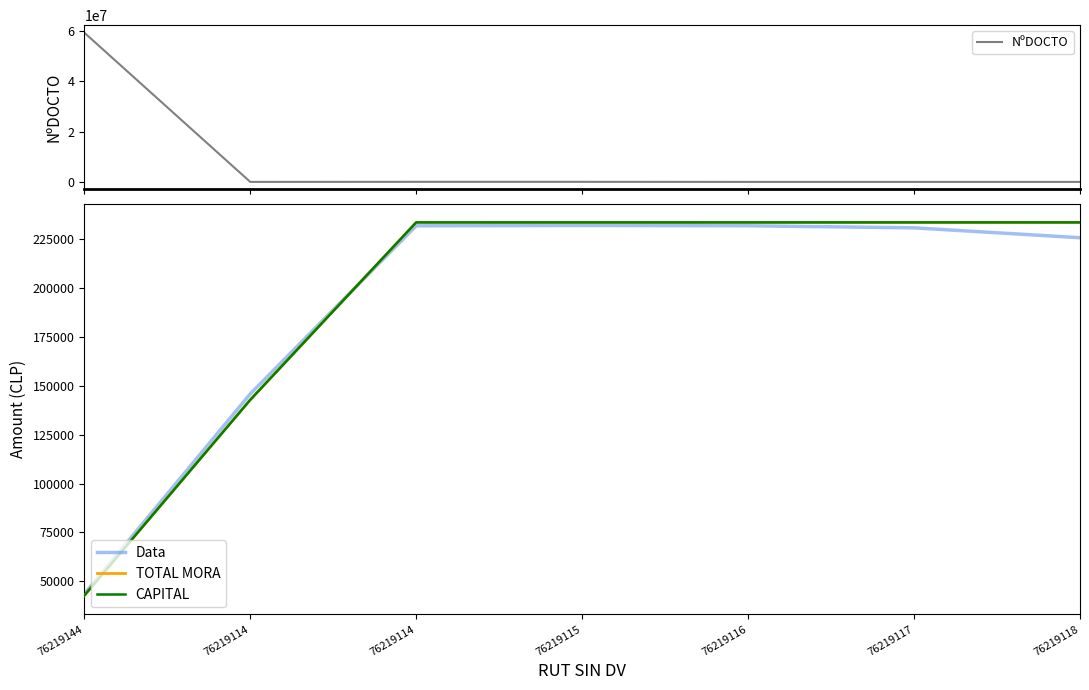

The value of Data at 76219117 is 230642.8. True or false?

True